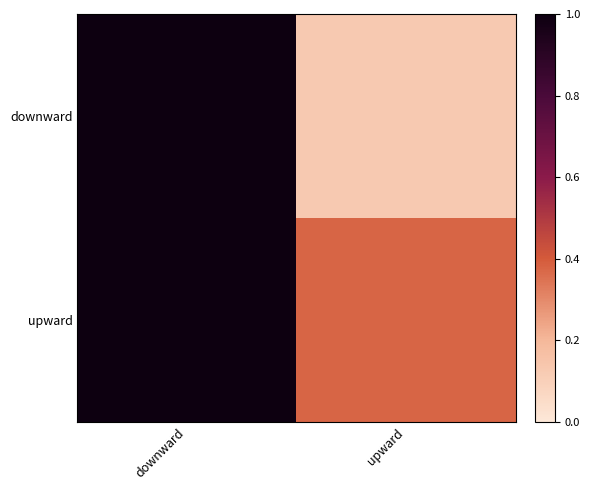

Rank the series at upward from highest to lowest value.

upward, downward